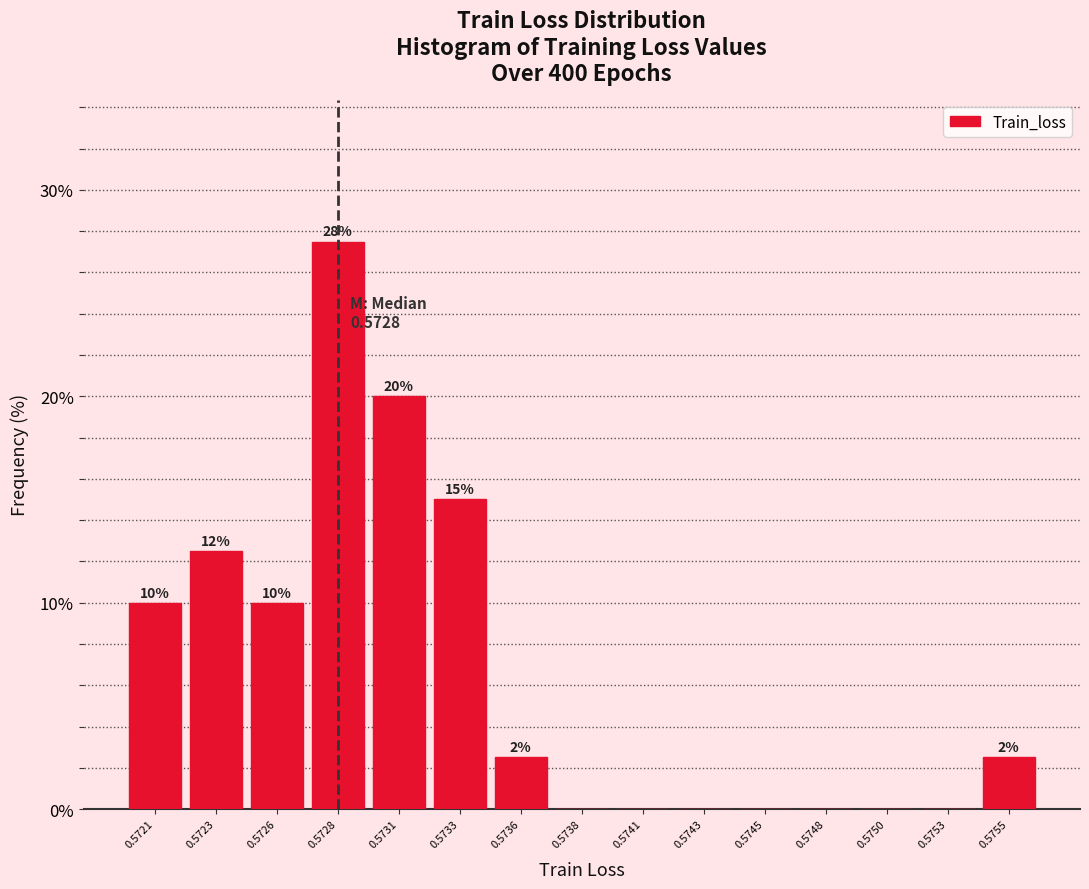

At which category does the chart reach its peak across all series?

0.5728